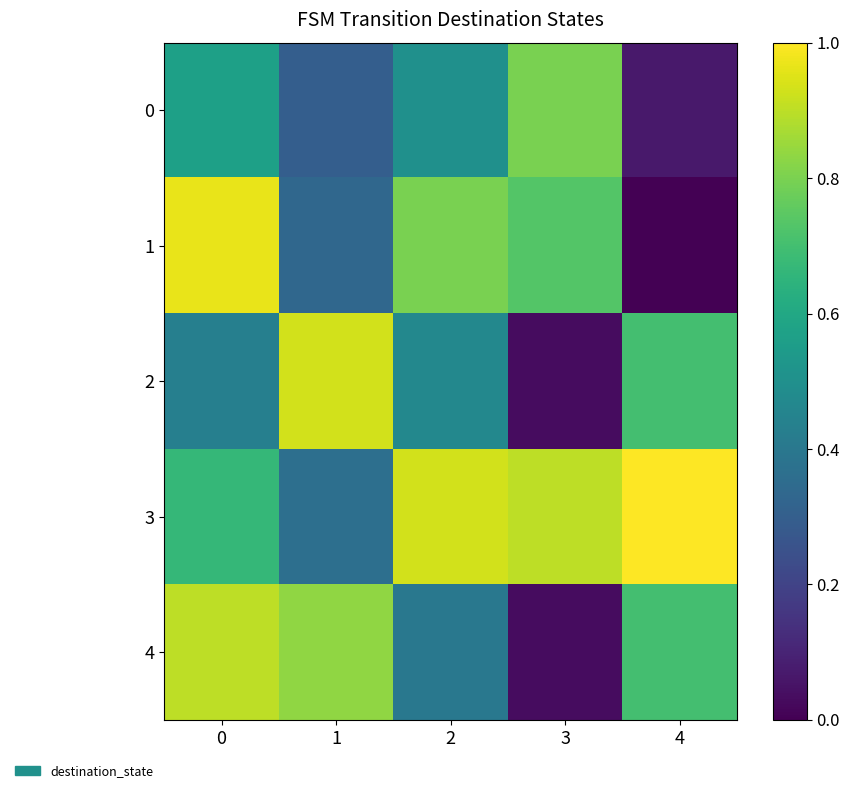

Reading left to right, transcribe all the data shown in this chart.

0: 0=0.6	1=0.3	2=0.5	3=0.8	4=0.1
1: 0=1.0	1=0.3	2=0.8	3=0.7	4=0.0
2: 0=0.4	1=0.9	2=0.5	3=0.0	4=0.7
3: 0=0.7	1=0.4	2=0.9	3=0.9	4=1.0
4: 0=0.9	1=0.8	2=0.4	3=0.0	4=0.7